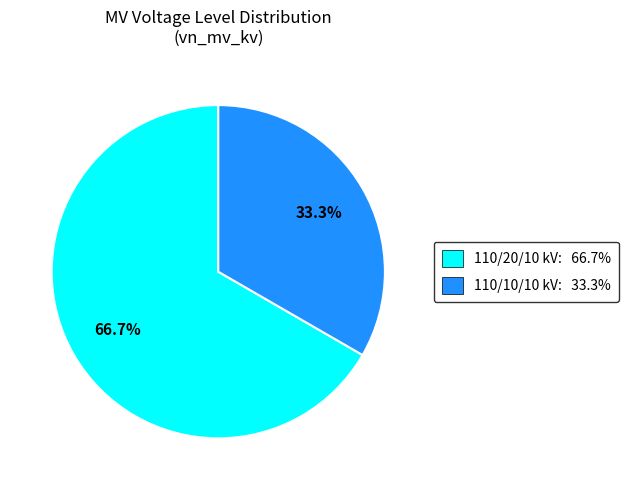

Which category has the smallest portion of the pie?

110/10/10 kV: 33.3%